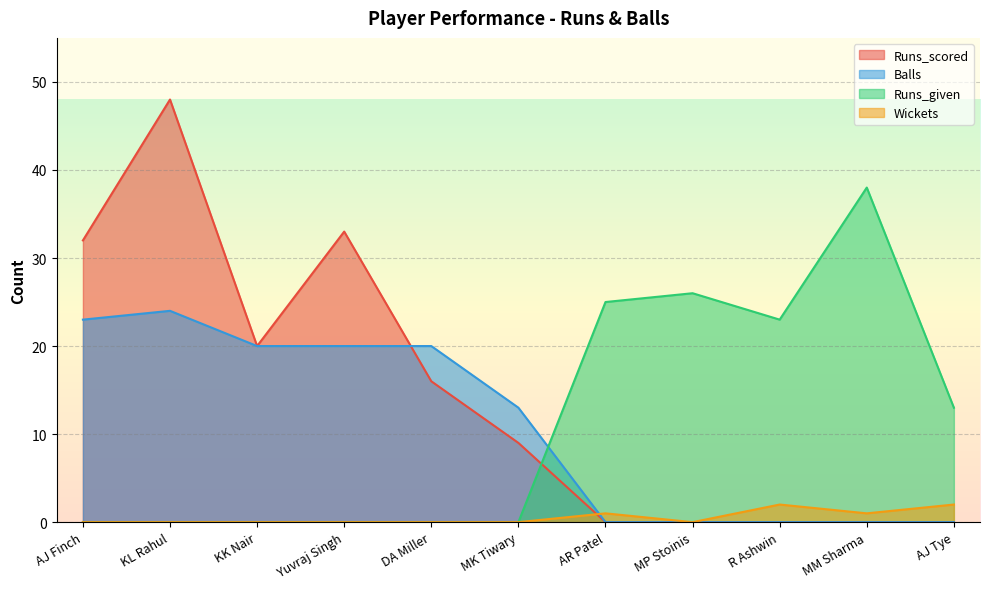

The value of Runs_given at MK Tiwary is 0. True or false?

True